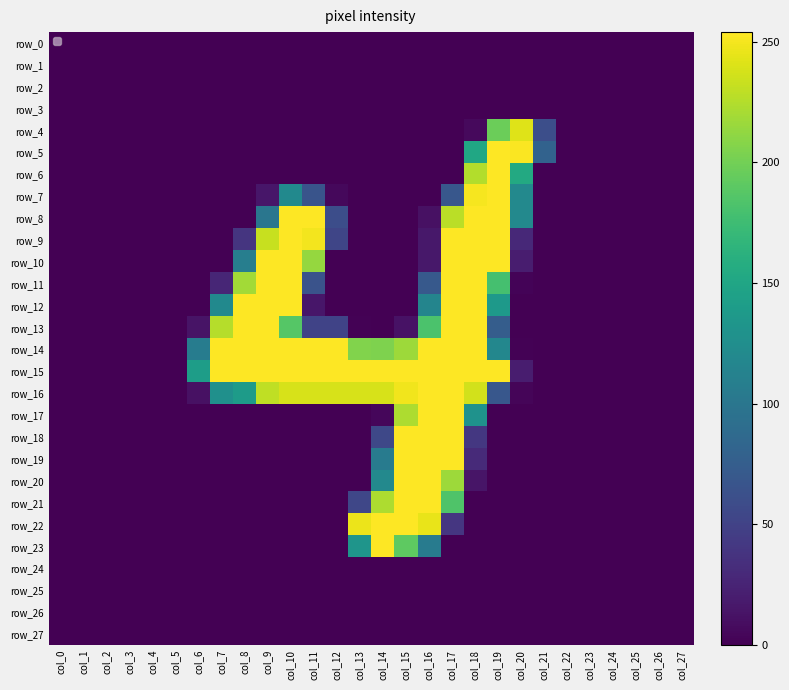

List the labels in order of row_23 value, largest first.

col_14, col_15, col_13, col_16, col_0, col_1, col_2, col_3, col_4, col_5, col_6, col_7, col_8, col_9, col_10, col_11, col_12, col_17, col_18, col_19, col_20, col_21, col_22, col_23, col_24, col_25, col_26, col_27